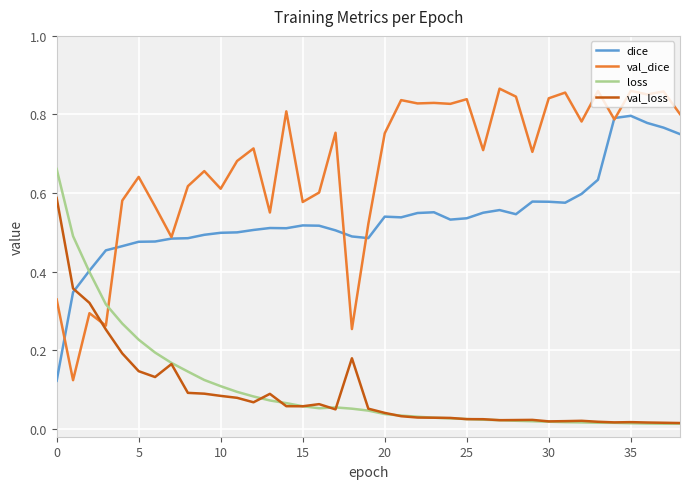

List the series in order of their peak value, lowest first.

val_loss, loss, dice, val_dice